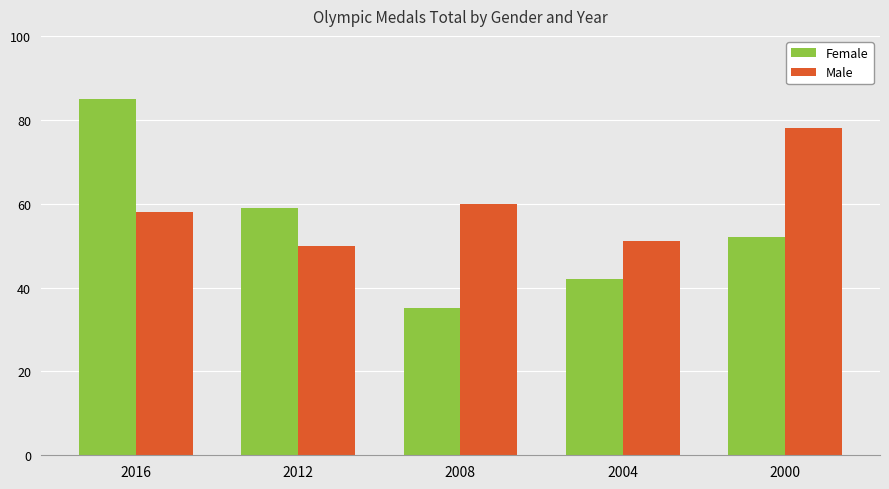

How many data points in Male are less than 58?

2